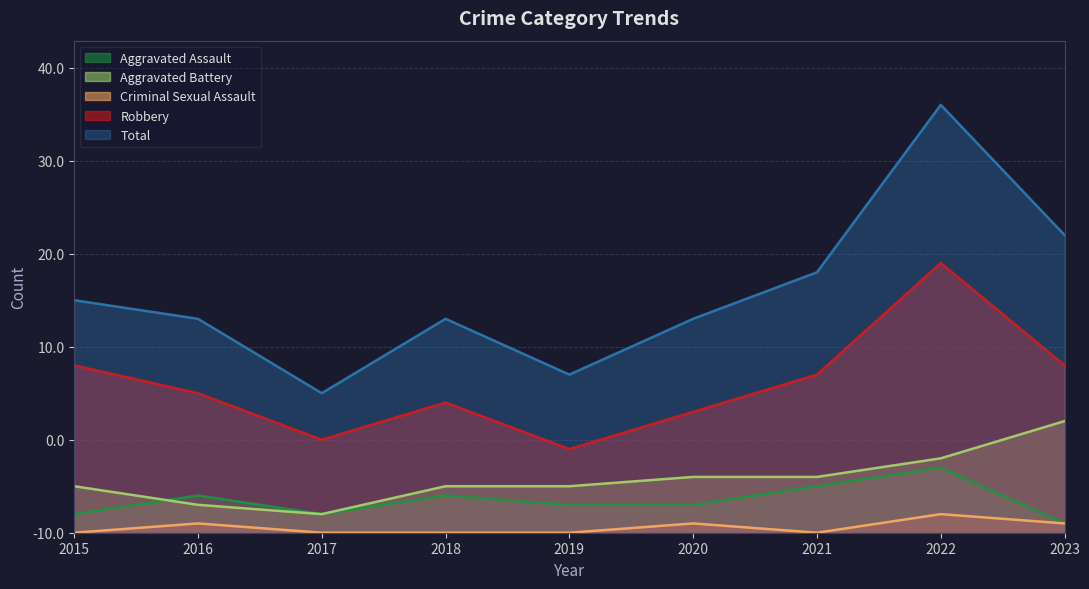

What is the average value of the Robbery series?

16